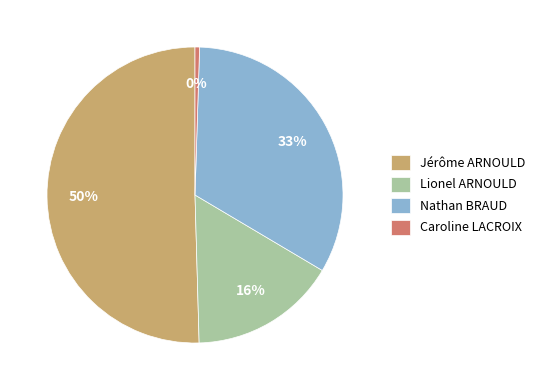

Which has a higher value, Nathan BRAUD or Lionel ARNOULD?

Nathan BRAUD